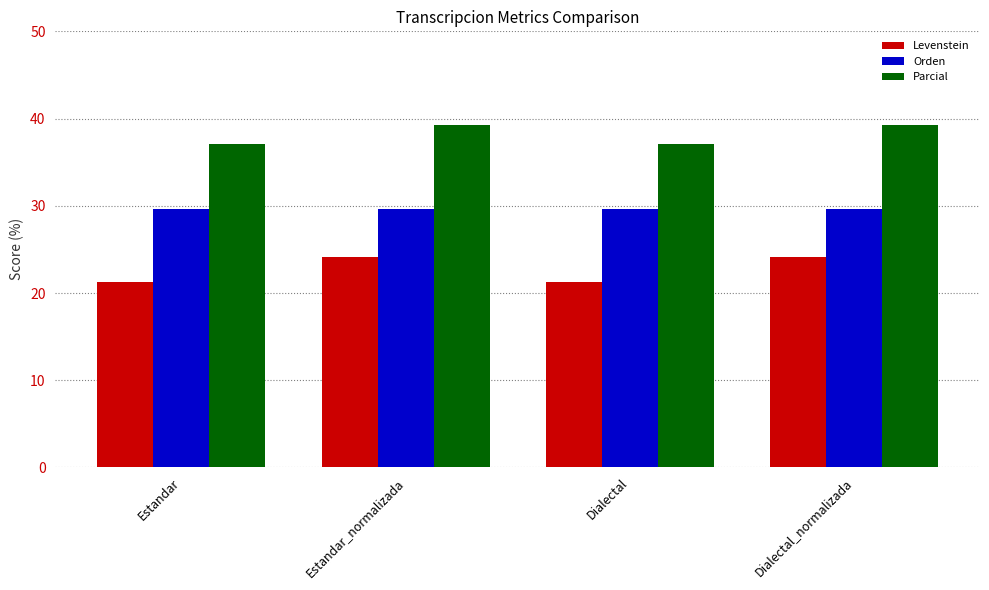

What is the difference between the highest and lowest values at Estandar_normalizada?

15.1